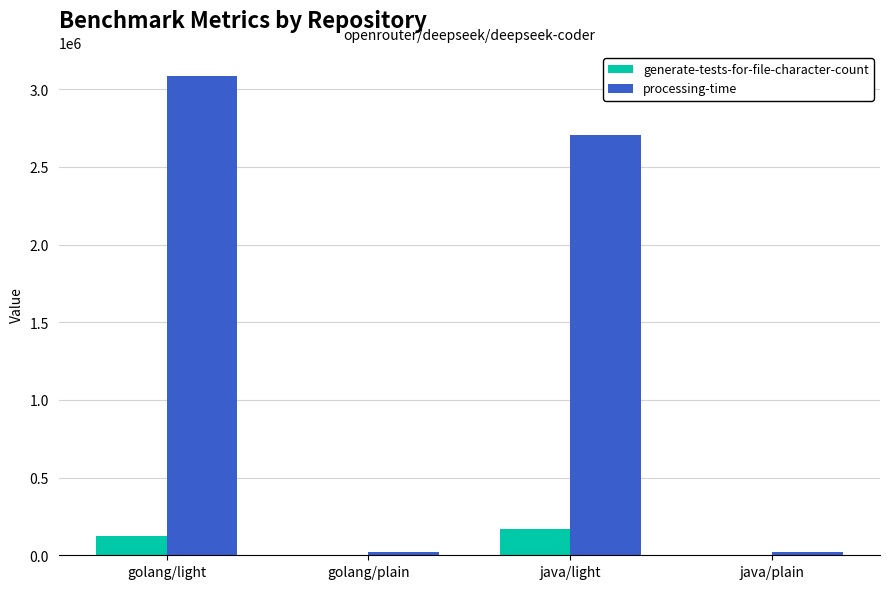

How many distinct data groups are displayed?

2